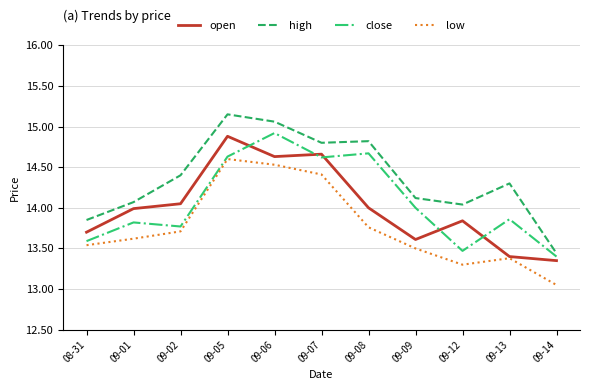

Which series has the widest spread of values?

high